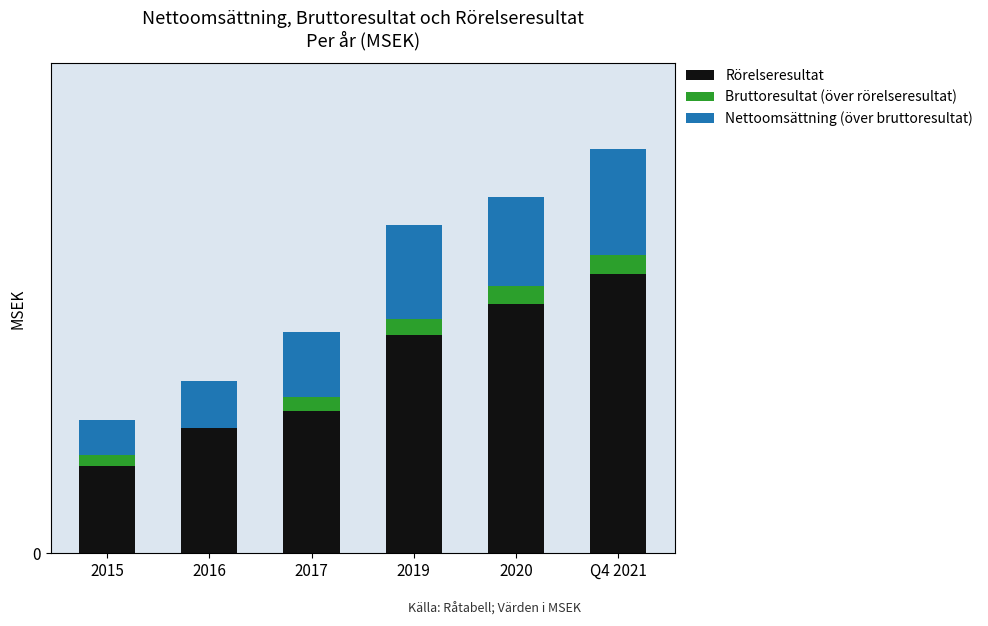

Reading right to left, list all the values displayed in this chart.

Rörelseresultat: 855	764	669	437	419	267
Bruttoresultat (över rörelseresultat): 57	53	49	40	-36	35
Nettoomsättning (över bruttoresultat): 326	274	288	200	146	106